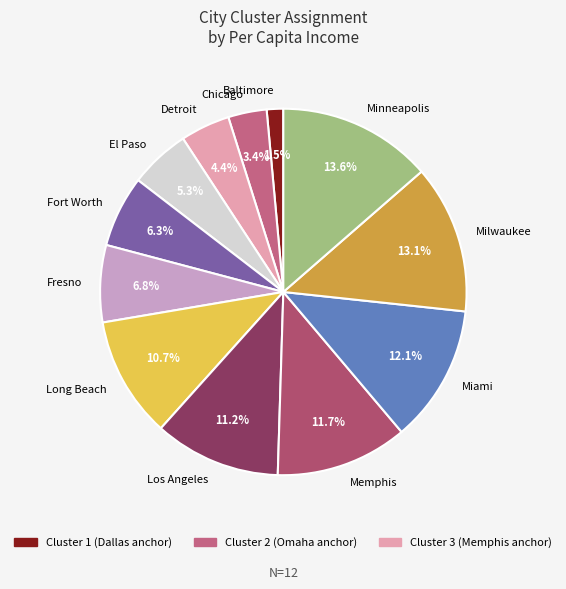

True or false: Long Beach accounts for 11% of the total.

True